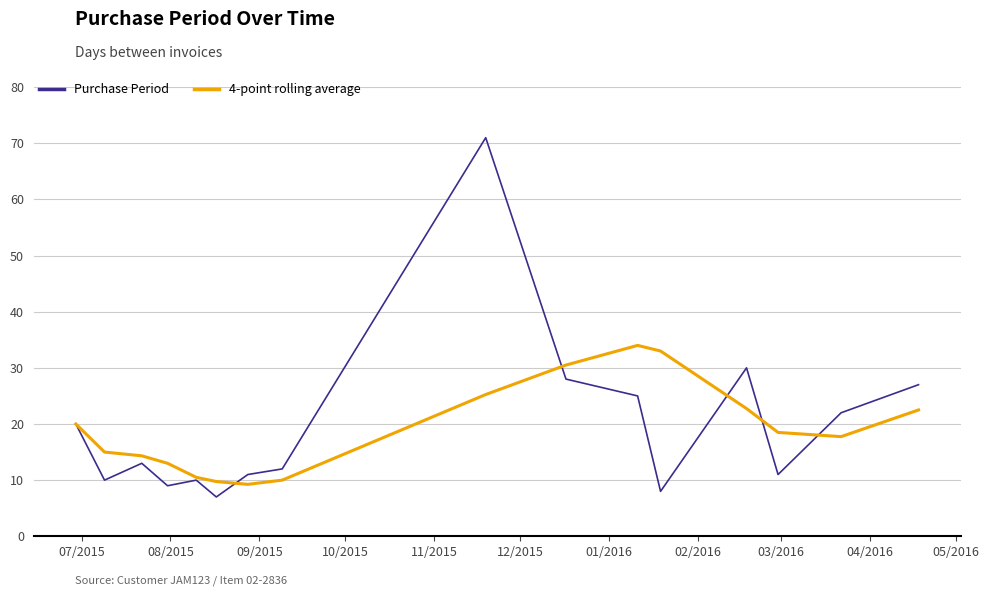

How many lines are shown in the chart?

2